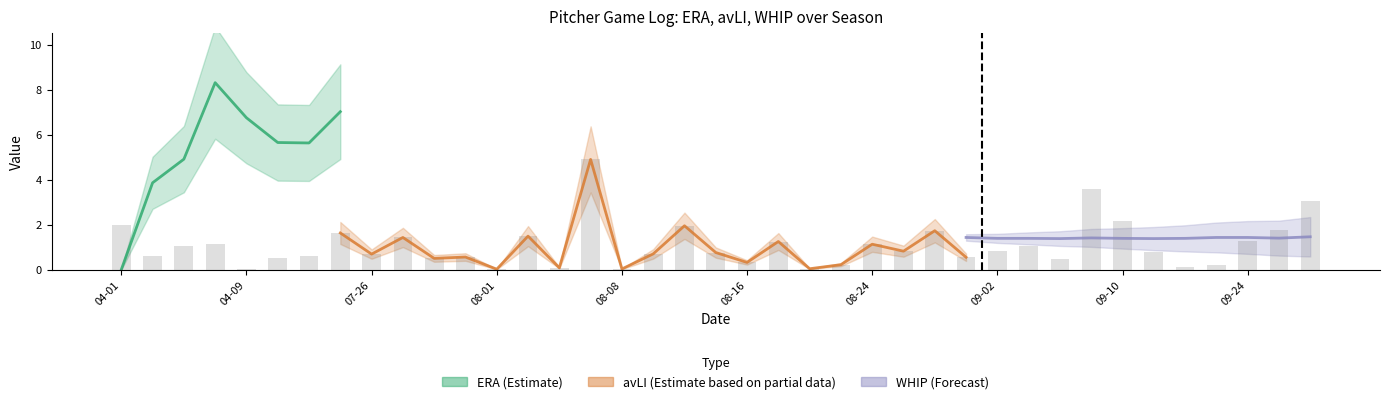

The value of ERA at 08-22 is 8.7. True or false?

False